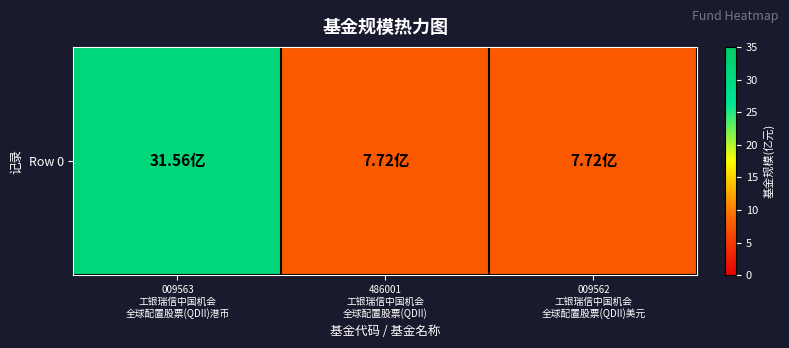

Which has a higher value, 009563
工银瑞信中国机会
全球配置股票(QDII)港币 or 009562
工银瑞信中国机会
全球配置股票(QDII)美元?

009563
工银瑞信中国机会
全球配置股票(QDII)港币